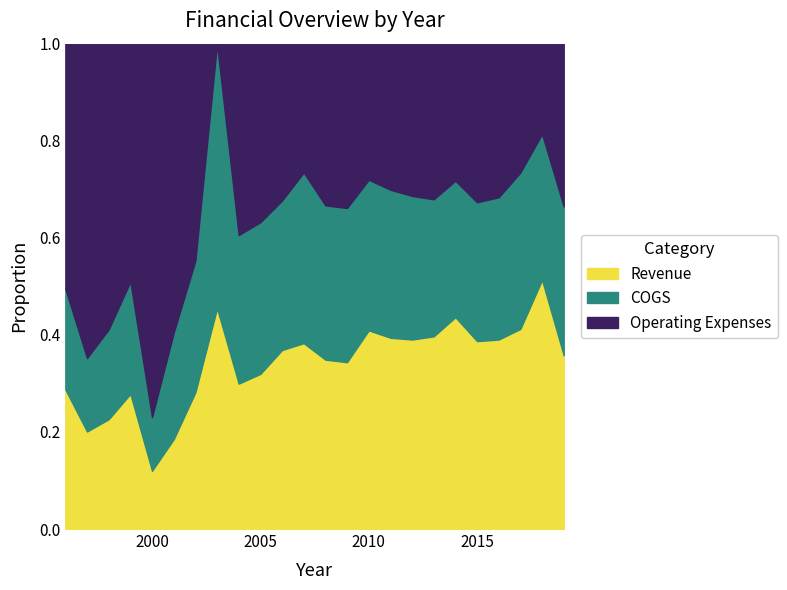

True or false: Operating Expenses has more than 1 points higher than both neighbors.

True